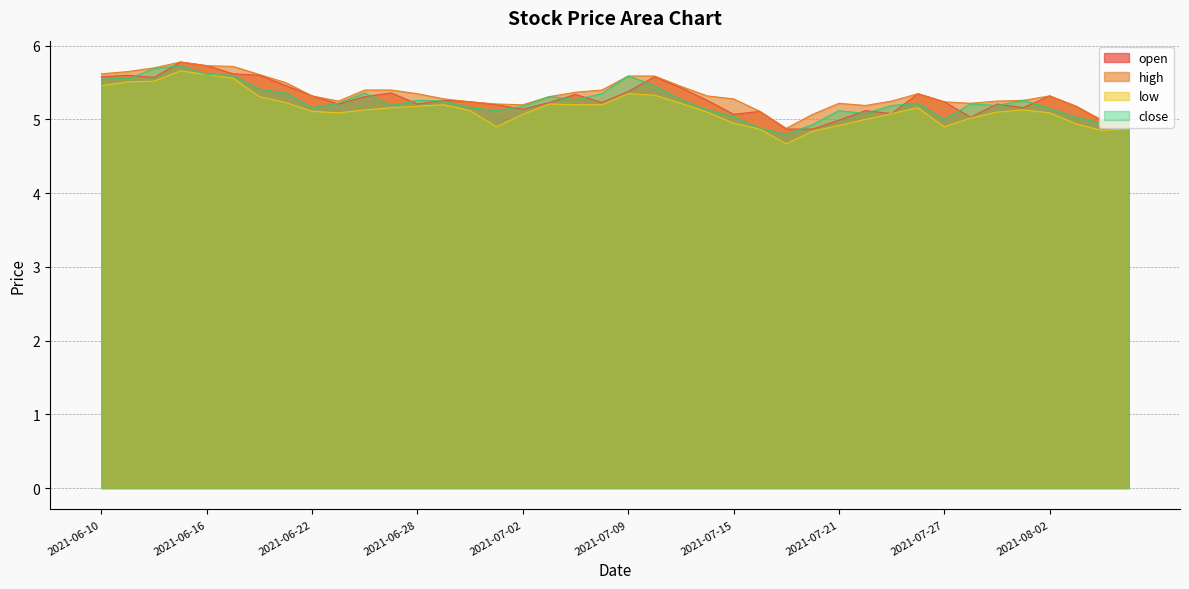

Reading right to left, what are all the values shown in this chart?

open: 2021-08-05=5.0	2021-08-04=5.0	2021-08-03=5.2	2021-08-02=5.3	2021-07-30=5.2	2021-07-29=5.2	2021-07-28=5.0	2021-07-27=5.2	2021-07-26=5.3	2021-07-23=5.1	2021-07-22=5.1	2021-07-21=5.0	2021-07-20=4.9	2021-07-19=4.9	2021-07-16=5.1	2021-07-15=5.1	2021-07-14=5.3	2021-07-13=5.4	2021-07-12=5.6	2021-07-09=5.4	2021-07-08=5.2	2021-07-07=5.3	2021-07-06=5.2	2021-07-02=5.1	2021-07-01=5.2	2021-06-30=5.2	2021-06-29=5.3	2021-06-28=5.2	2021-06-25=5.4	2021-06-24=5.3	2021-06-23=5.2	2021-06-22=5.3	2021-06-21=5.5	2021-06-18=5.6	2021-06-17=5.6	2021-06-16=5.7	2021-06-15=5.8	2021-06-14=5.6	2021-06-11=5.6	2021-06-10=5.6
high: 2021-08-05=5.0	2021-08-04=5.0	2021-08-03=5.2	2021-08-02=5.3	2021-07-30=5.3	2021-07-29=5.2	2021-07-28=5.2	2021-07-27=5.2	2021-07-26=5.3	2021-07-23=5.2	2021-07-22=5.2	2021-07-21=5.2	2021-07-20=5.1	2021-07-19=4.9	2021-07-16=5.1	2021-07-15=5.3	2021-07-14=5.3	2021-07-13=5.5	2021-07-12=5.6	2021-07-09=5.6	2021-07-08=5.4	2021-07-07=5.4	2021-07-06=5.3	2021-07-02=5.2	2021-07-01=5.2	2021-06-30=5.2	2021-06-29=5.3	2021-06-28=5.3	2021-06-25=5.4	2021-06-24=5.4	2021-06-23=5.2	2021-06-22=5.3	2021-06-21=5.5	2021-06-18=5.6	2021-06-17=5.7	2021-06-16=5.7	2021-06-15=5.8	2021-06-14=5.7	2021-06-11=5.7	2021-06-10=5.6
low: 2021-08-05=4.9	2021-08-04=4.8	2021-08-03=4.9	2021-08-02=5.1	2021-07-30=5.1	2021-07-29=5.1	2021-07-28=5.0	2021-07-27=4.9	2021-07-26=5.2	2021-07-23=5.1	2021-07-22=5.0	2021-07-21=4.9	2021-07-20=4.8	2021-07-19=4.7	2021-07-16=4.9	2021-07-15=5.0	2021-07-14=5.1	2021-07-13=5.2	2021-07-12=5.3	2021-07-09=5.3	2021-07-08=5.2	2021-07-07=5.2	2021-07-06=5.2	2021-07-02=5.1	2021-07-01=4.9	2021-06-30=5.1	2021-06-29=5.2	2021-06-28=5.2	2021-06-25=5.2	2021-06-24=5.1	2021-06-23=5.1	2021-06-22=5.1	2021-06-21=5.2	2021-06-18=5.3	2021-06-17=5.6	2021-06-16=5.6	2021-06-15=5.7	2021-06-14=5.5	2021-06-11=5.5	2021-06-10=5.5
close: 2021-08-05=5.0	2021-08-04=5.0	2021-08-03=5.0	2021-08-02=5.2	2021-07-30=5.3	2021-07-29=5.2	2021-07-28=5.2	2021-07-27=5.0	2021-07-26=5.2	2021-07-23=5.2	2021-07-22=5.1	2021-07-21=5.1	2021-07-20=4.9	2021-07-19=4.8	2021-07-16=4.9	2021-07-15=5.0	2021-07-14=5.1	2021-07-13=5.3	2021-07-12=5.5	2021-07-09=5.6	2021-07-08=5.3	2021-07-07=5.3	2021-07-06=5.3	2021-07-02=5.2	2021-07-01=5.1	2021-06-30=5.2	2021-06-29=5.2	2021-06-28=5.3	2021-06-25=5.2	2021-06-24=5.4	2021-06-23=5.2	2021-06-22=5.2	2021-06-21=5.4	2021-06-18=5.4	2021-06-17=5.6	2021-06-16=5.6	2021-06-15=5.7	2021-06-14=5.7	2021-06-11=5.5	2021-06-10=5.6